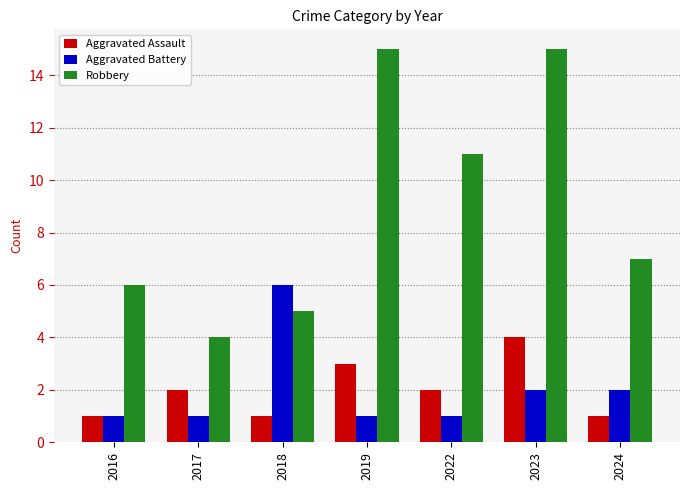

Which series has the largest range (max minus min)?

Robbery